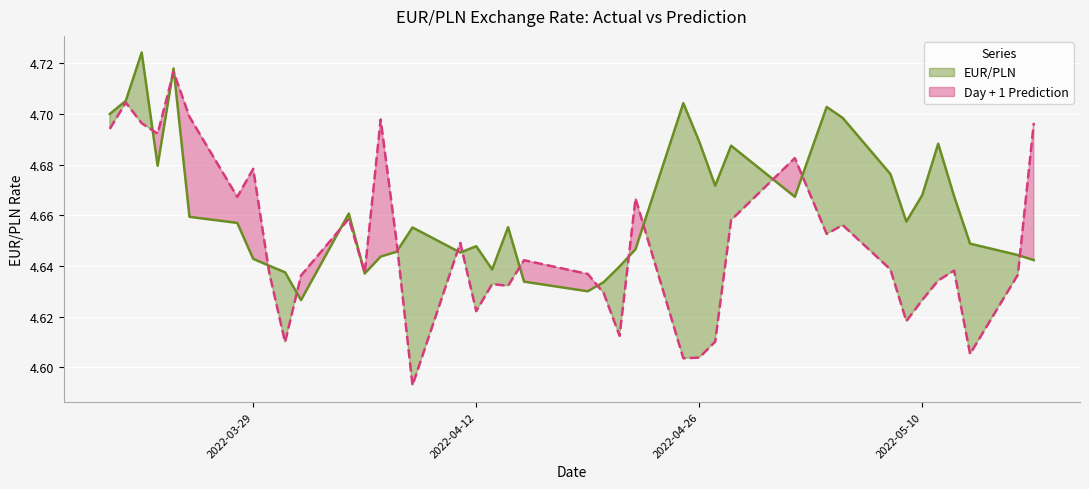

Which series has the widest spread of values?

Day + 1 Prediction